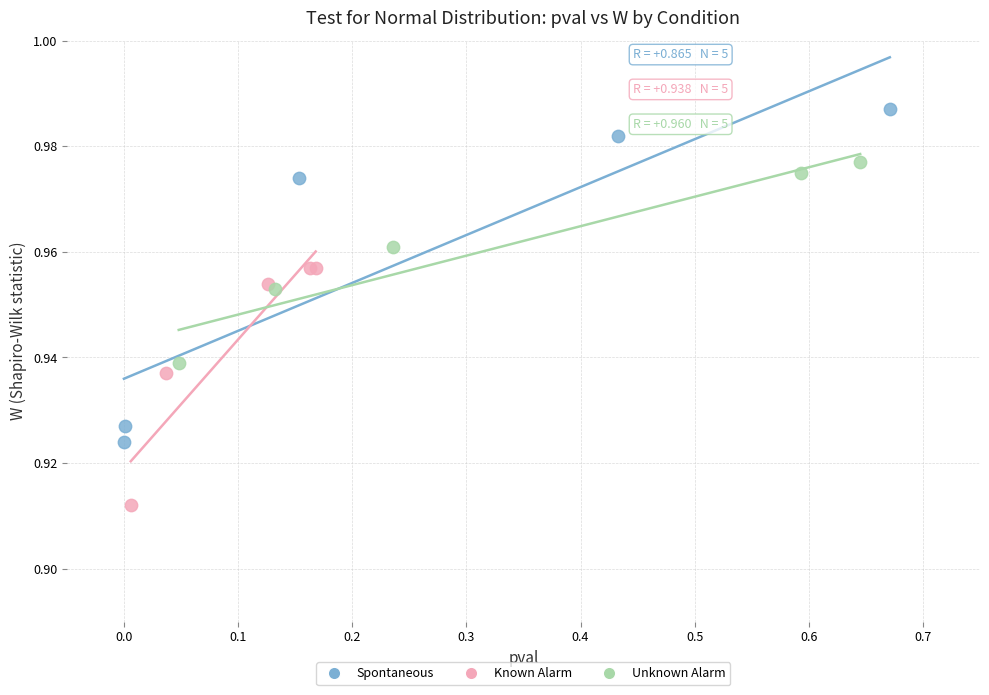

Which series has the largest Y range (max minus min)?

Spontaneous